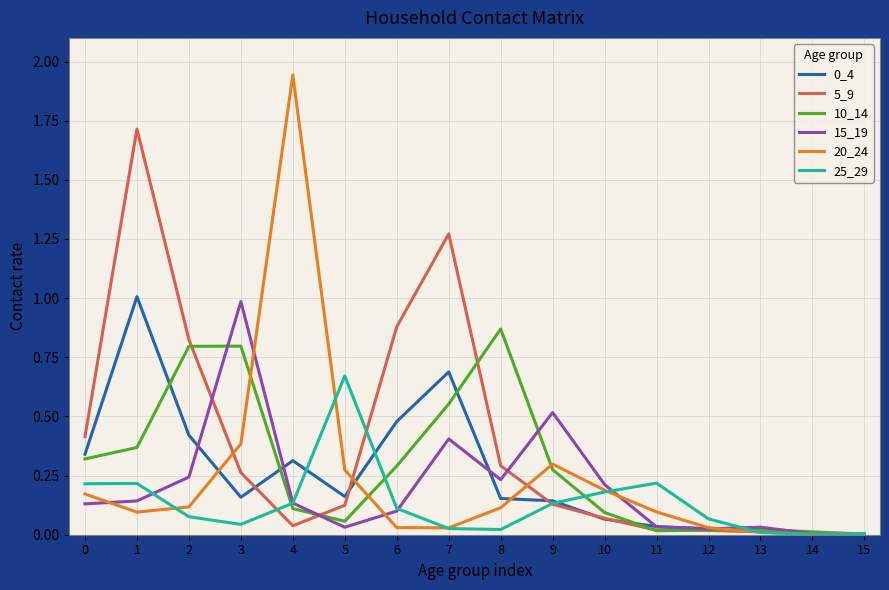

Which series has the largest range (max minus min)?

20_24